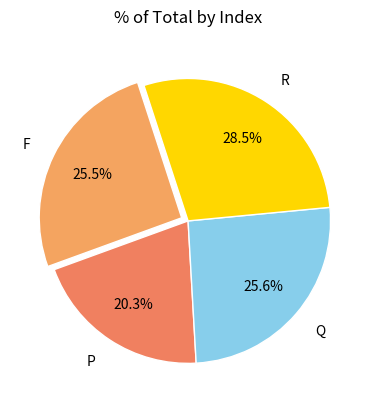

How many segments does this pie chart have?

4